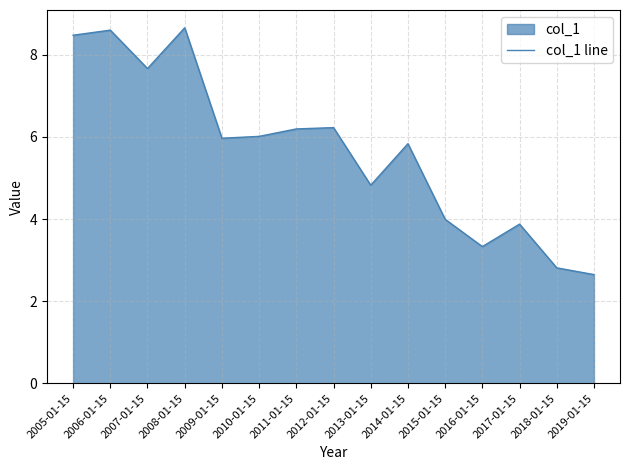

What is the change in value from 2008-01-15 to 2012-01-15?

-2.4